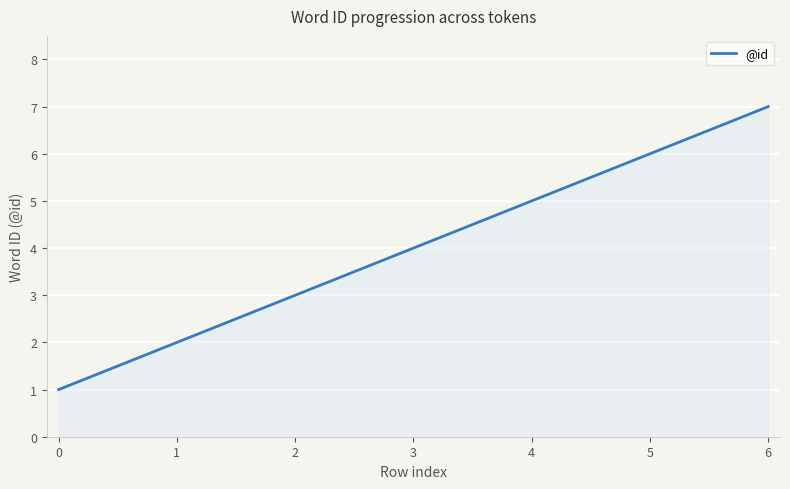

How many lines are shown in the chart?

1